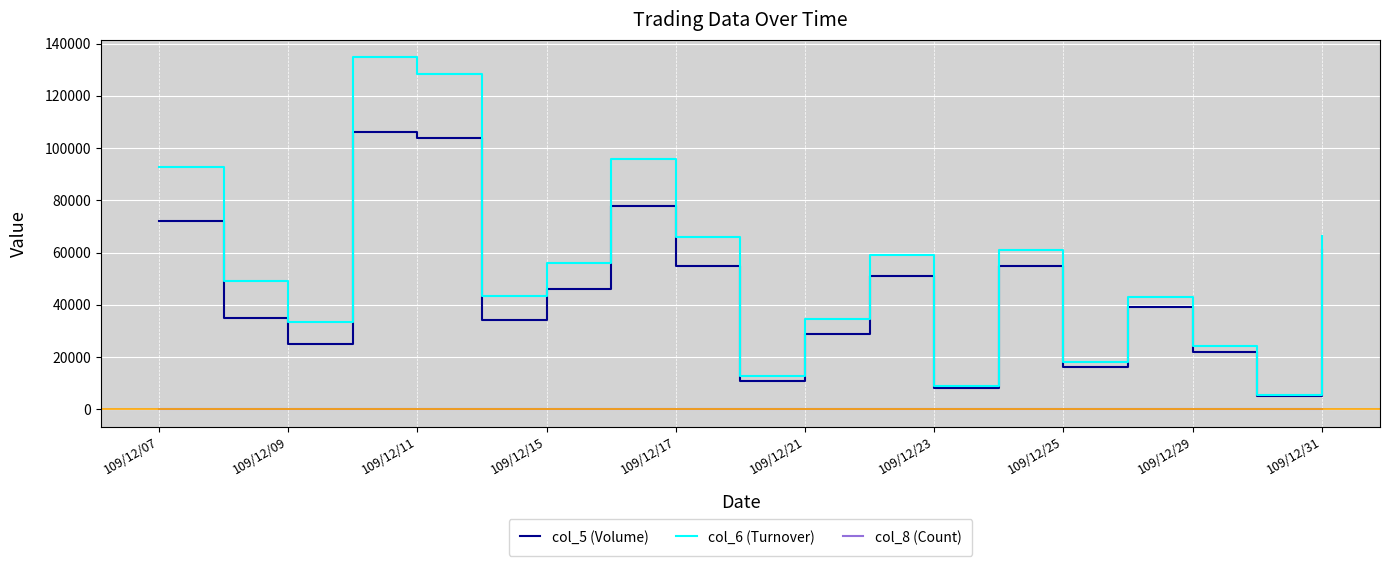

True or false: col_8 (Count) and col_5 (Volume) intersect in this chart.

False